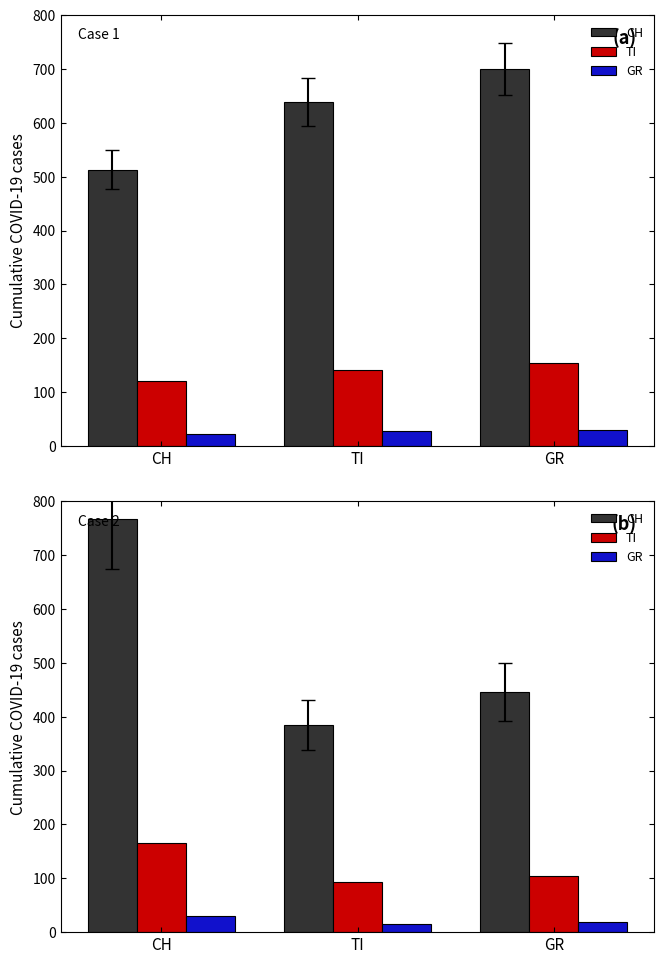

Which label corresponds to the largest value in the chart?

CH